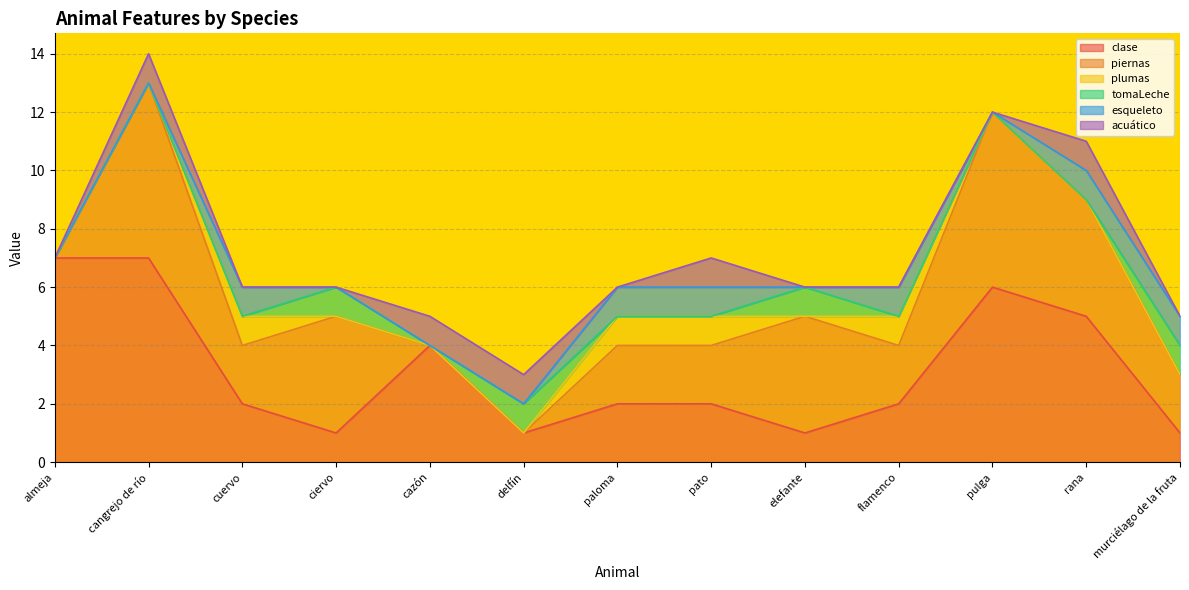

What value does the clase series have at cuervo?

2